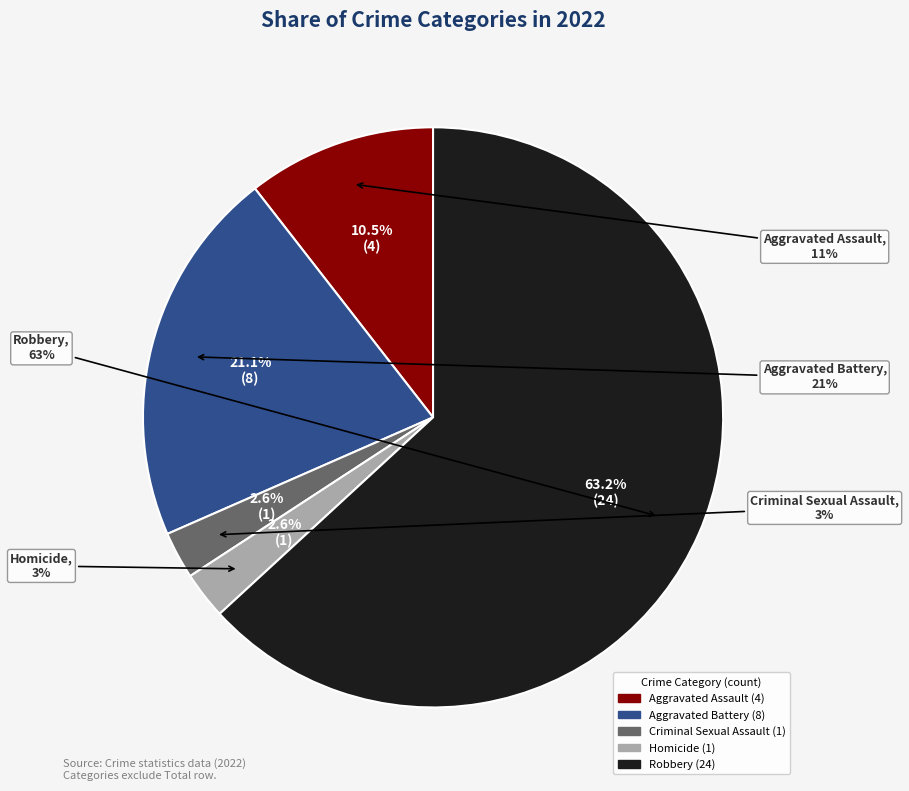

What percentage is the Aggravated Battery slice, to the nearest percent?

21%